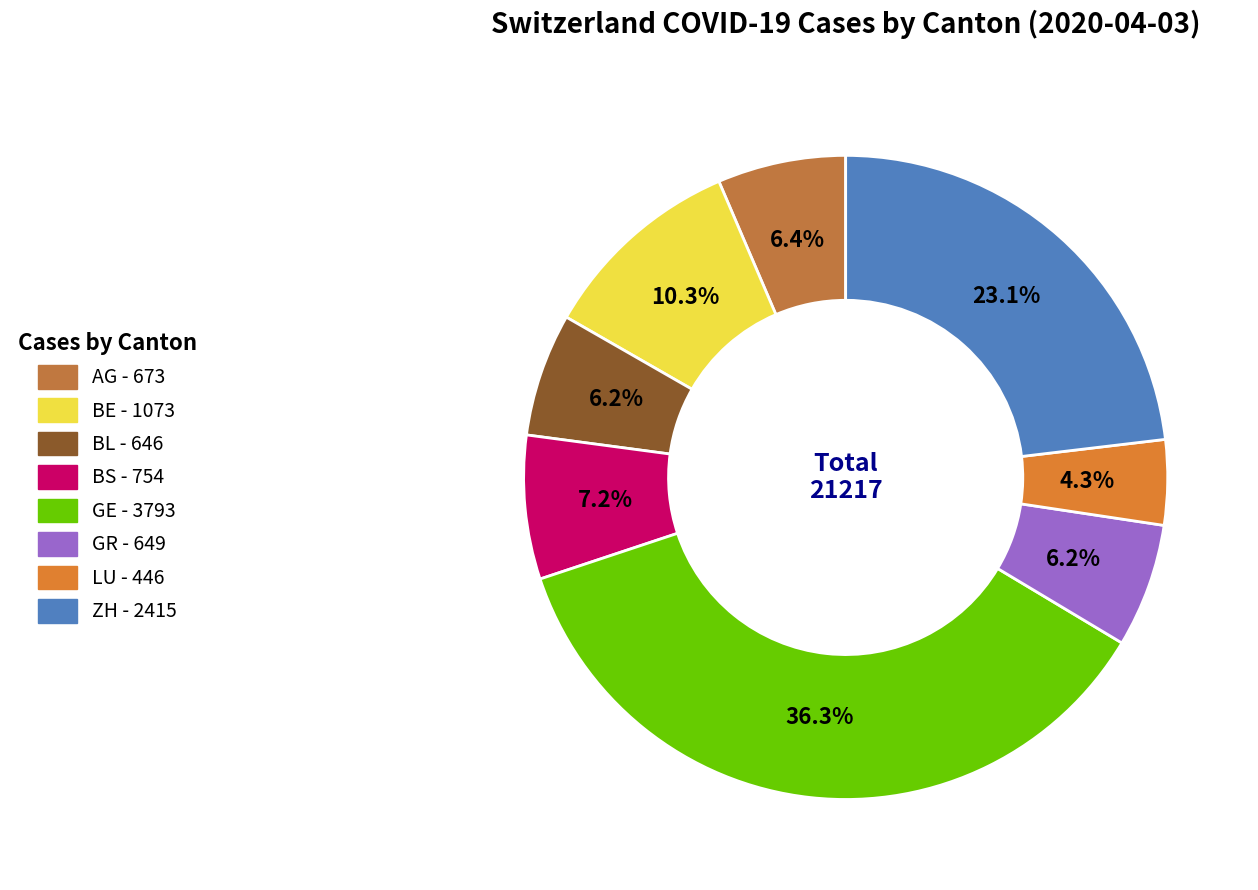

How much of the chart is everything except ZH?

76.9%